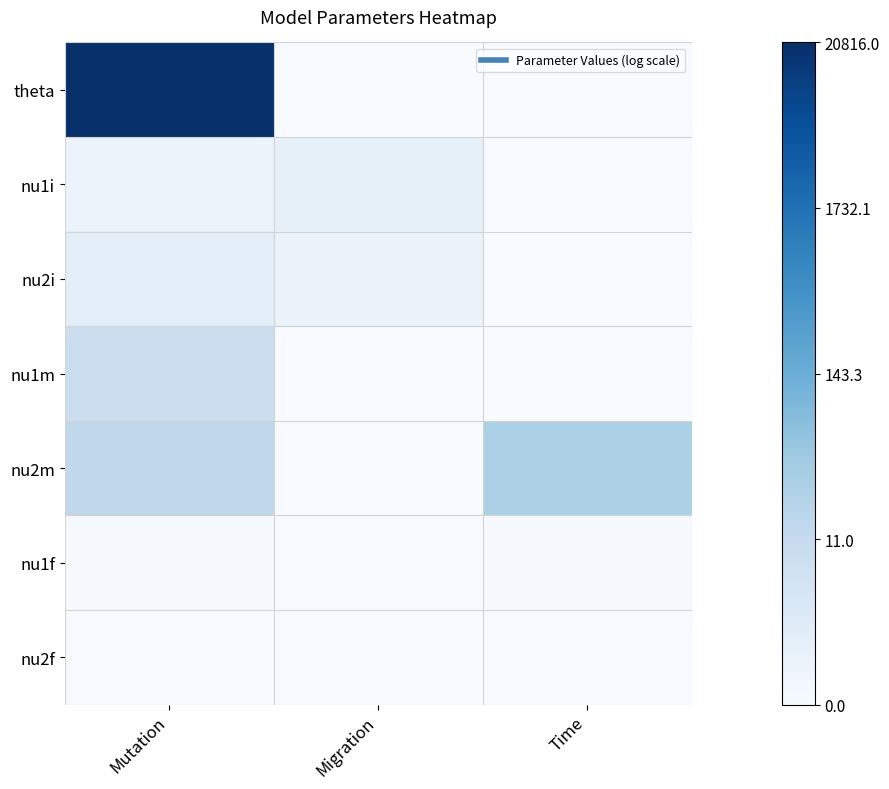

At which category does the chart reach its peak across all series?

Mutation